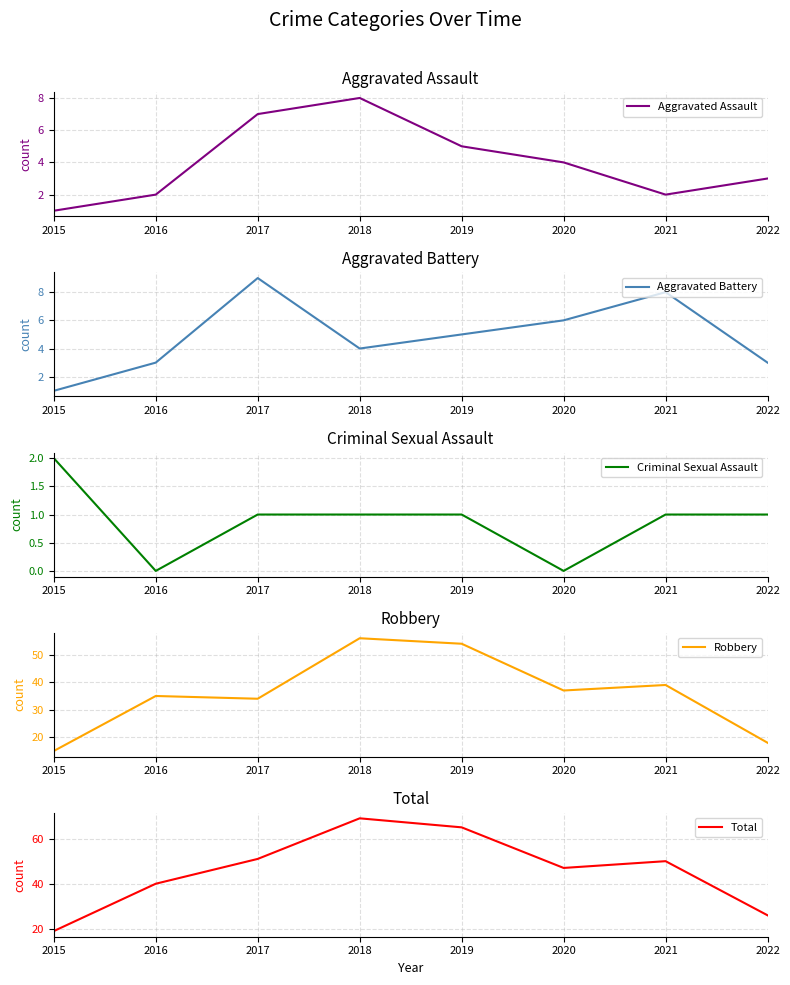

Which series has the widest spread of values?

Total